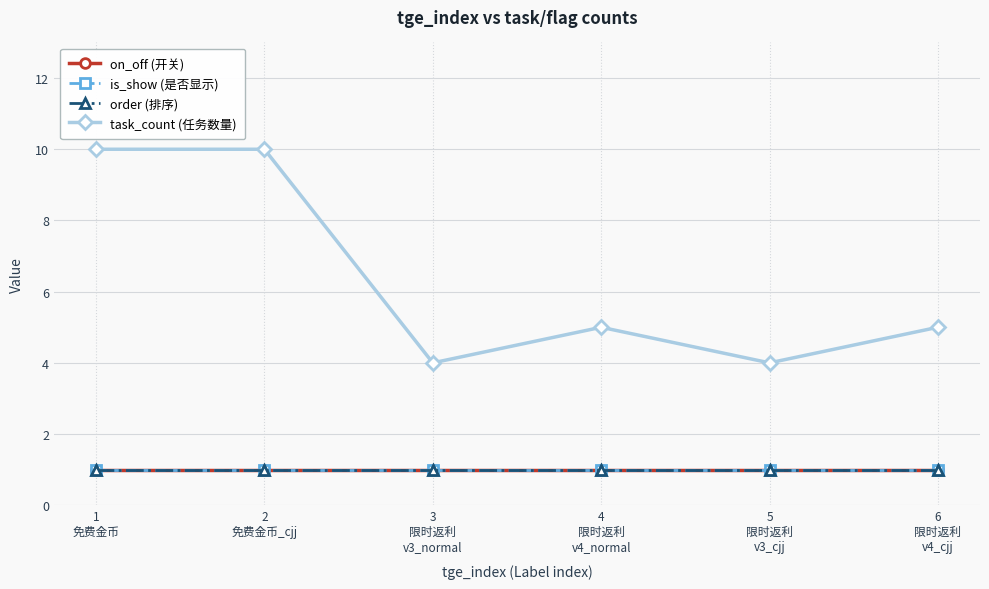

The value of task_count (任务数量) at 5
限时返利
v3_cjj is 1. True or false?

False